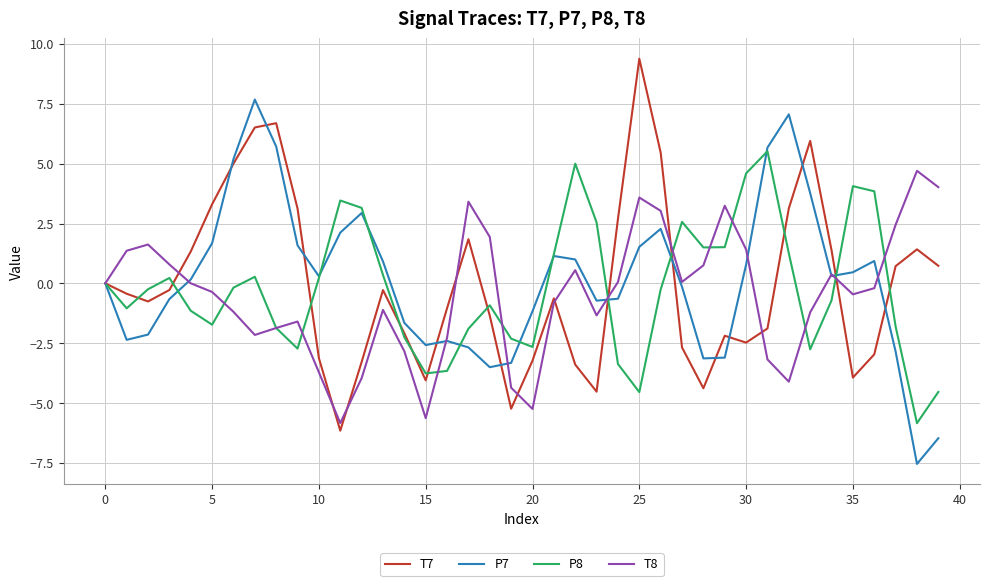

What is the difference between the maximum and minimum values in the T8 series?

10.5